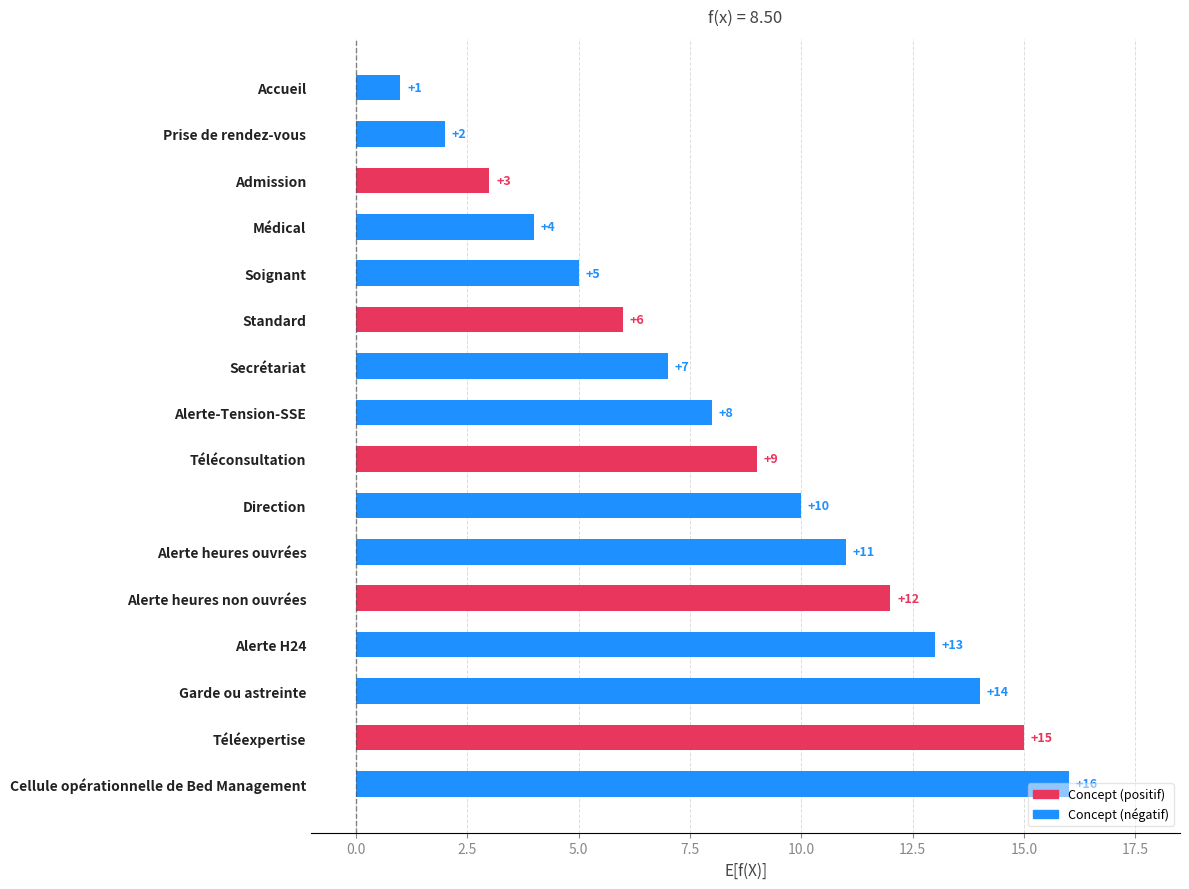

Is it true that the value at Standard is 6?

True